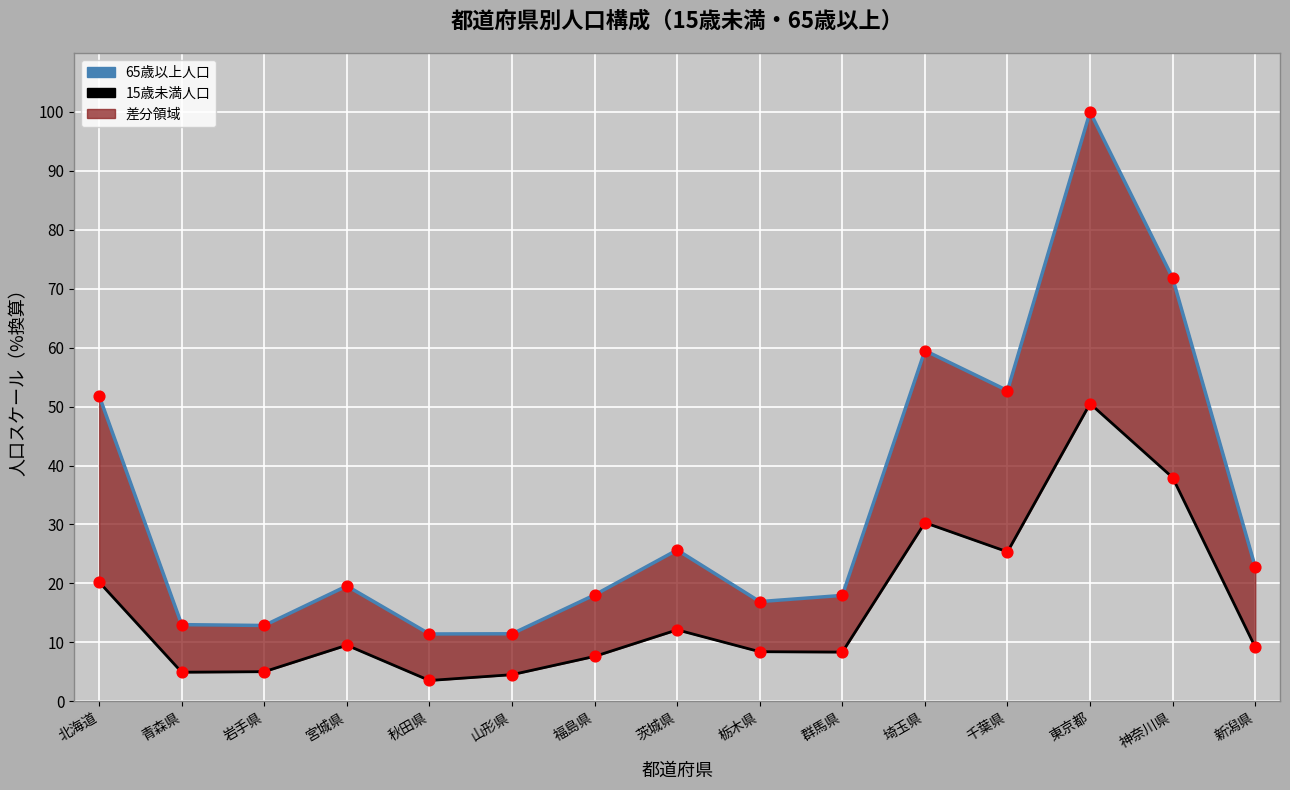

At which category is the sum across all series the highest?

東京都